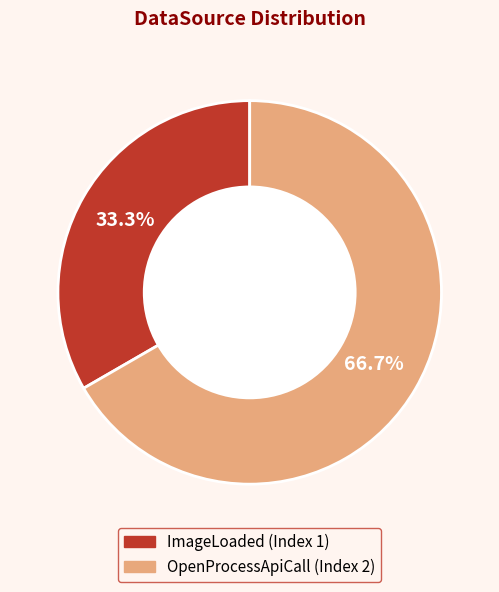

What is the total percentage of OpenProcessApiCall and ImageLoaded?

100.0%